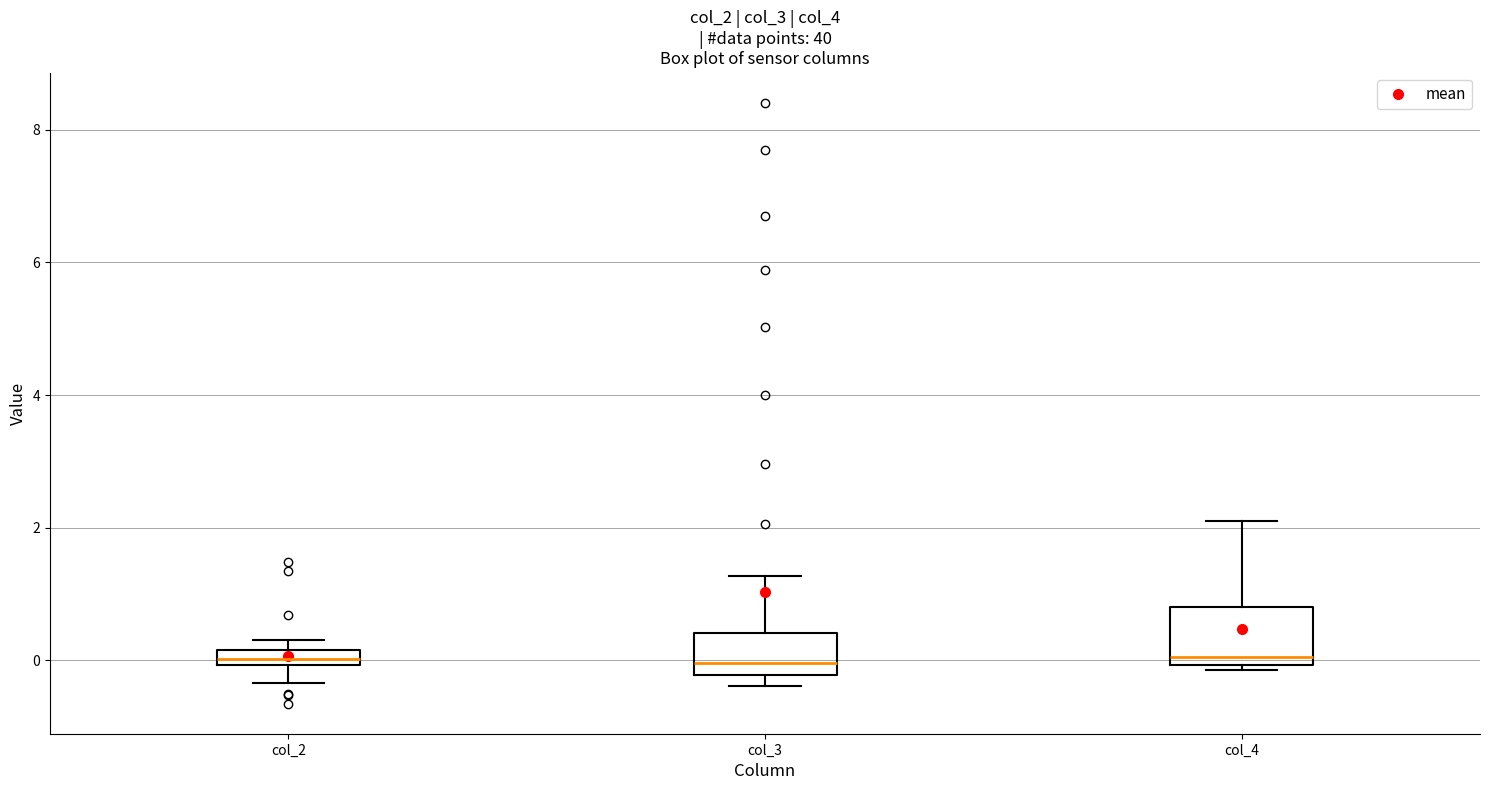

Comparing the boxes themselves (not the whiskers), which one is the tallest?

col_4